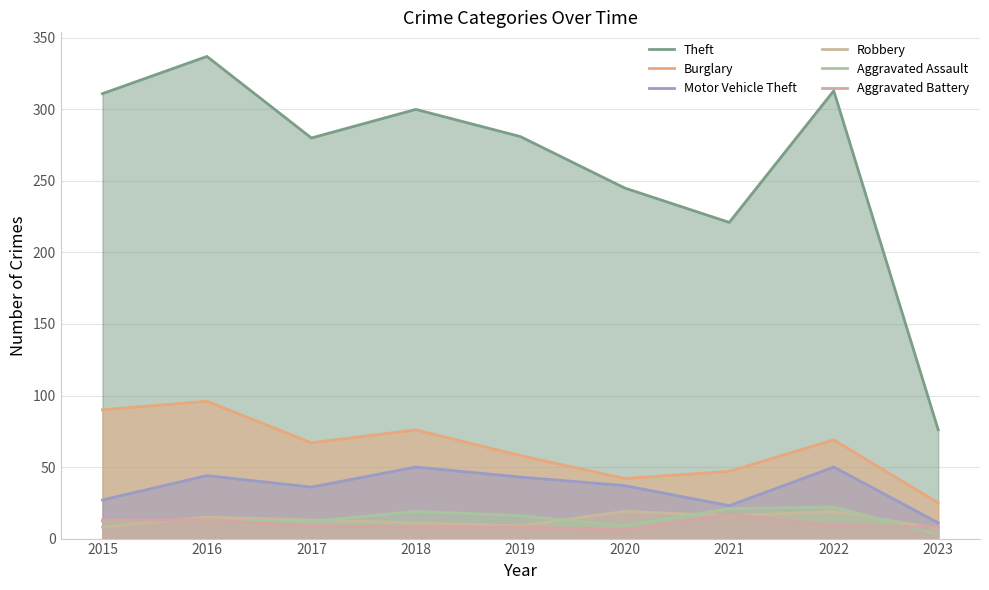

At which label is Motor Vehicle Theft closest to 30?

2015